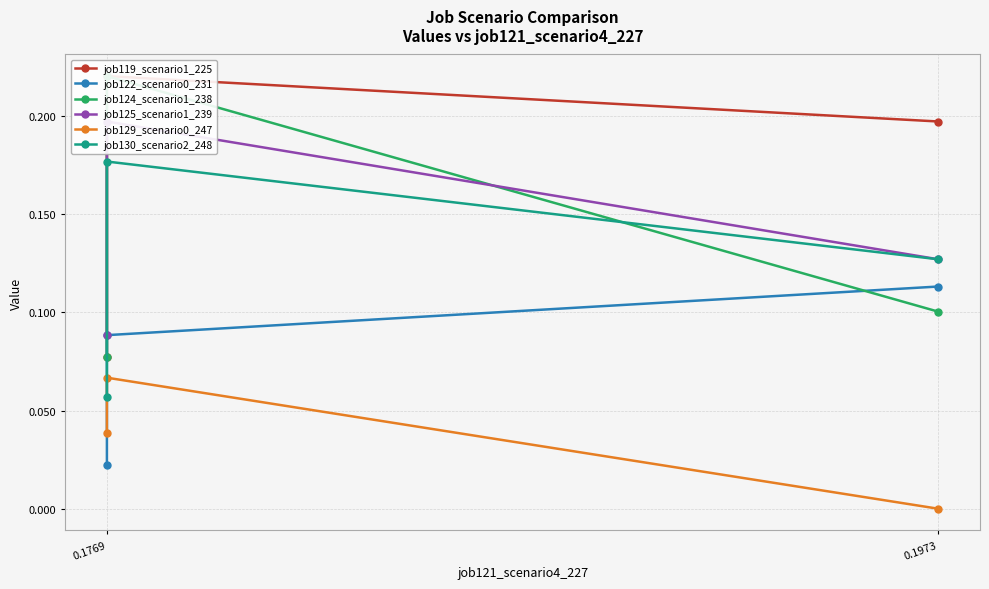

What is the value of the job119_scenario1_225 point at the 2nd from the left?

0.1